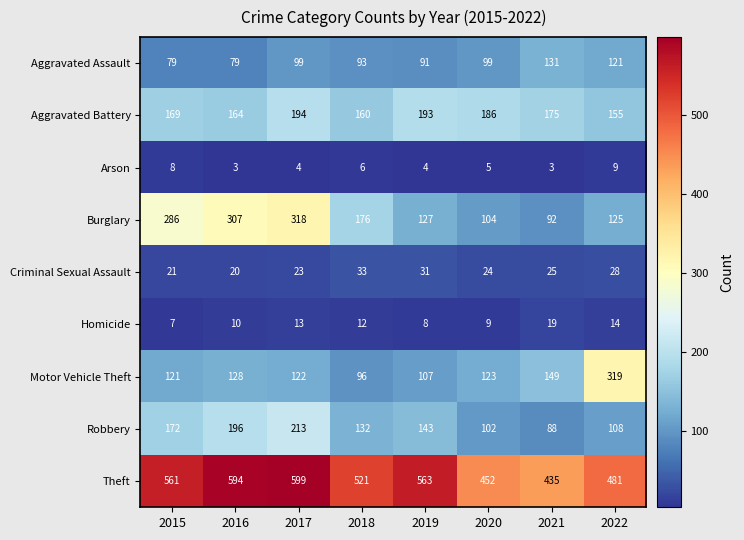

What value does the Burglary series have at 2022?

125